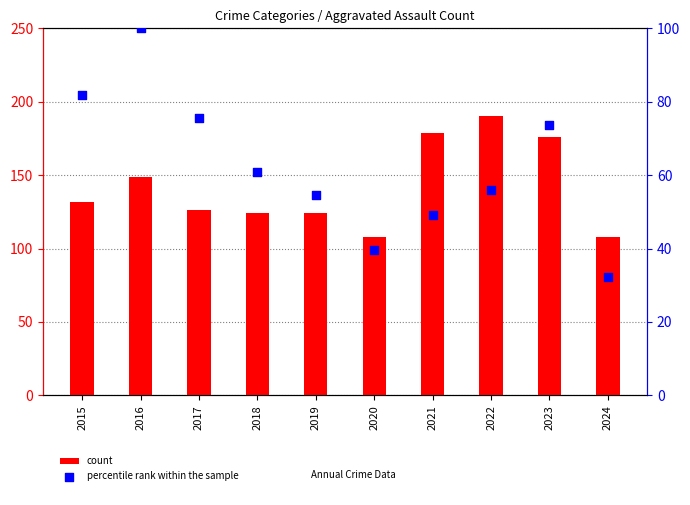

Is the value of percentile rank within the sample at 2016 greater than the value of count at 2024?

No